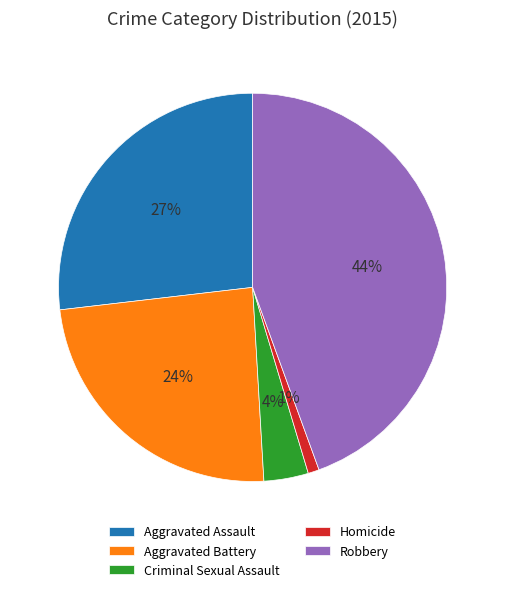

Which has a higher value, Homicide or Robbery?

Robbery